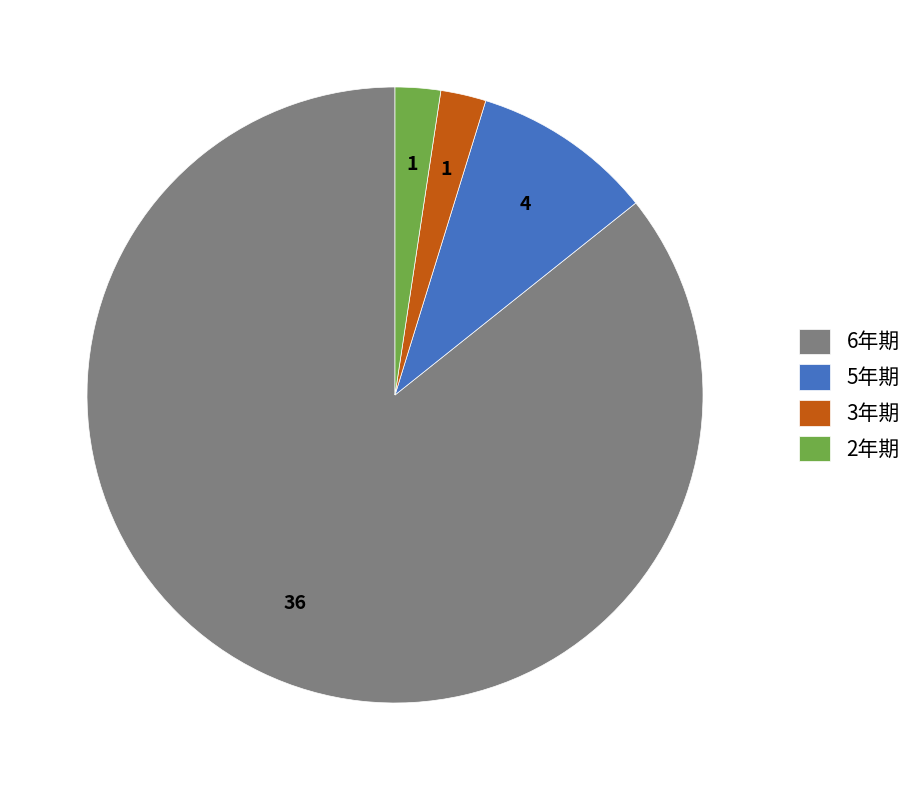

Is the sum of 5年期 and 6年期 greater than half?

Yes